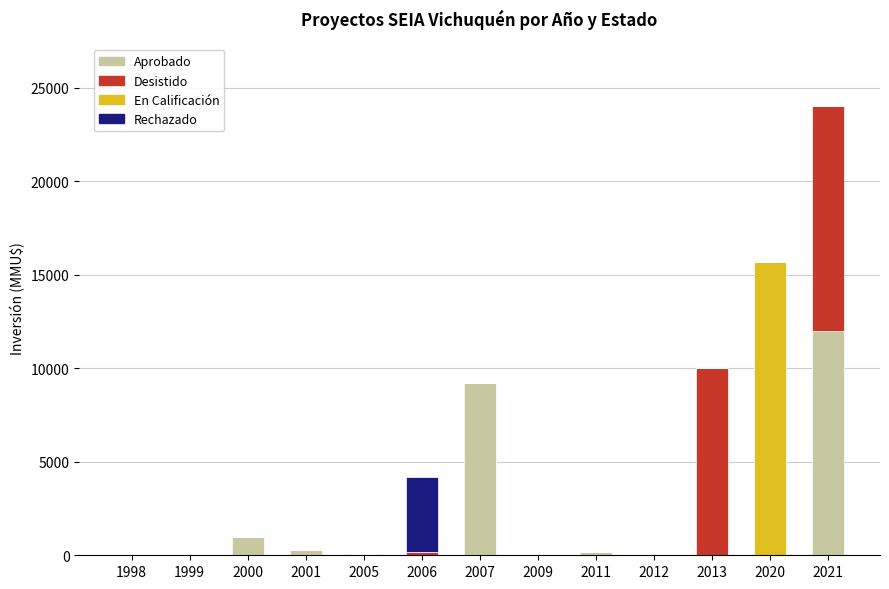

Does the chart contain stacked bars?

Yes